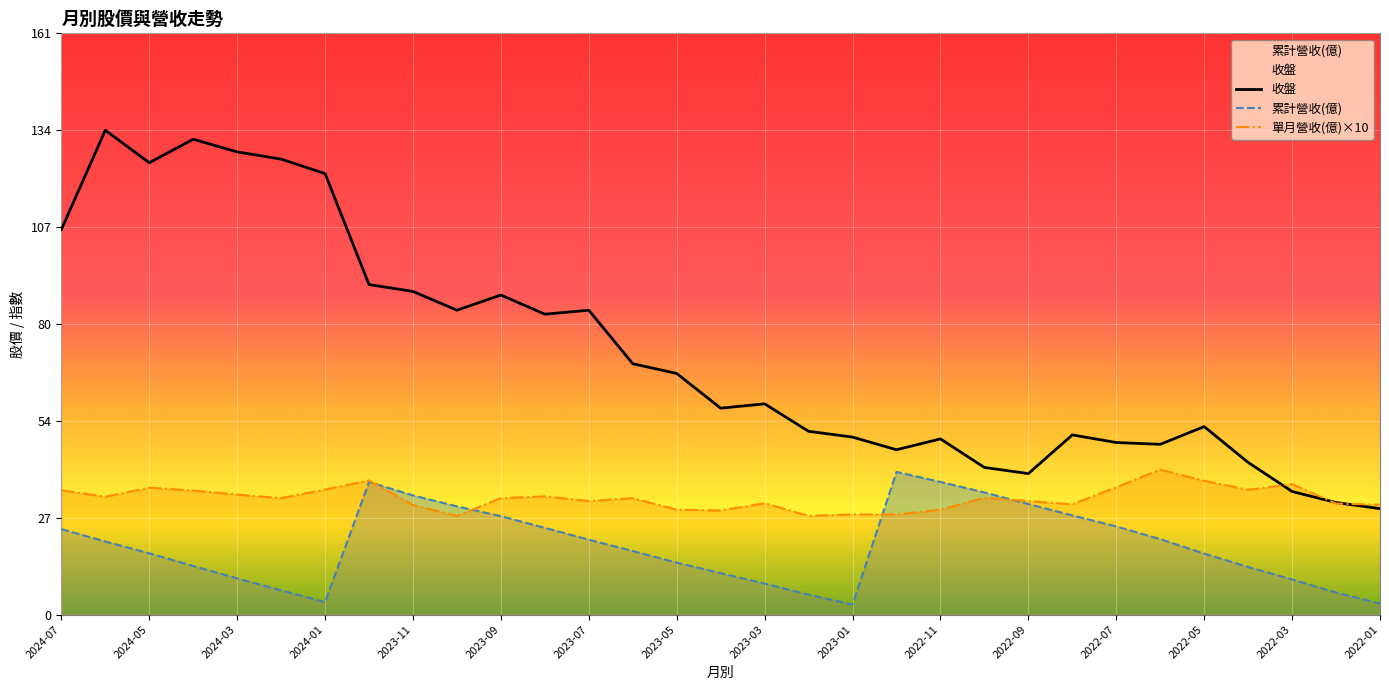

What is the value of the 收盤 point at the 4th from the left?

131.5